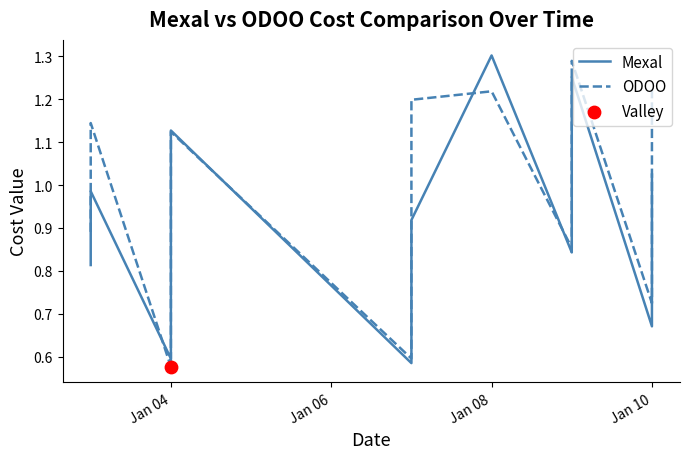

What are all the series names shown in the legend?

Mexal, ODOO